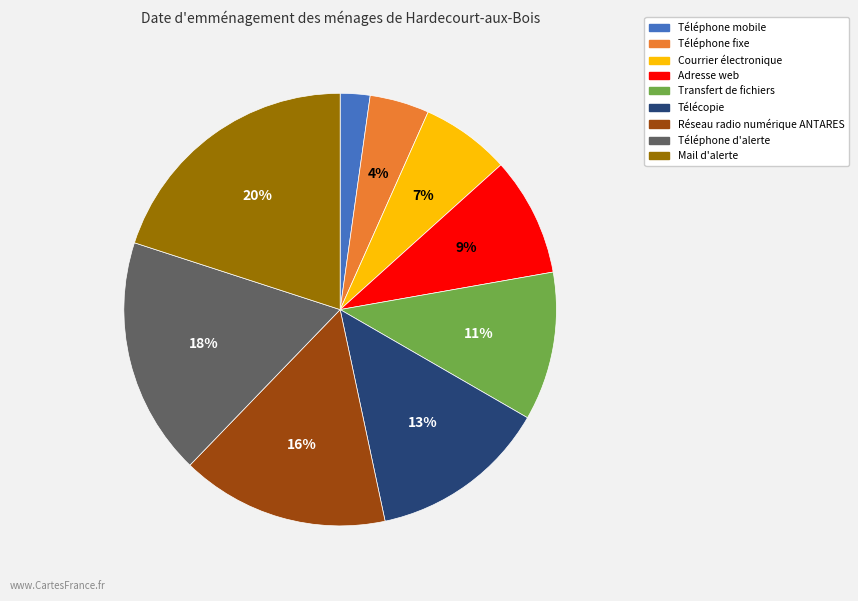

Combined, do Transfert de fichiers and Téléphone fixe account for over 50%?

No